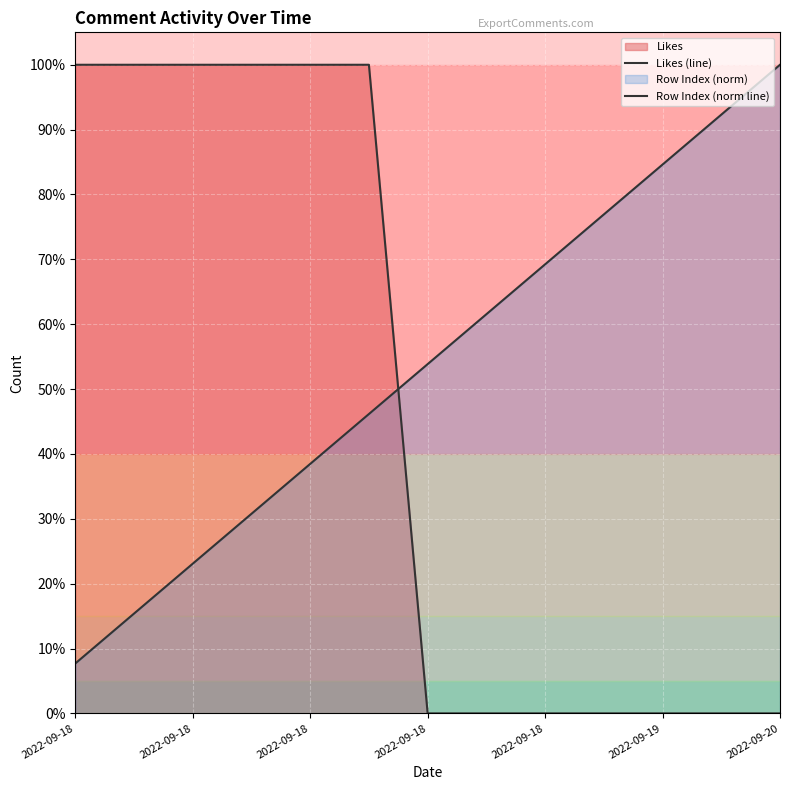

What is the highest value of the Likes (line) series?

1.0